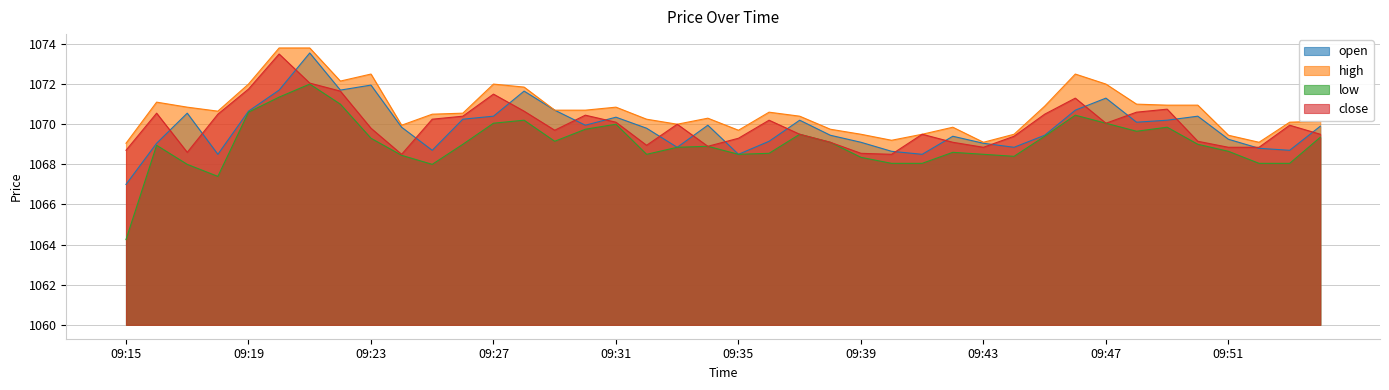

What is the difference between the open values at 09:36 and 09:50?

1.2